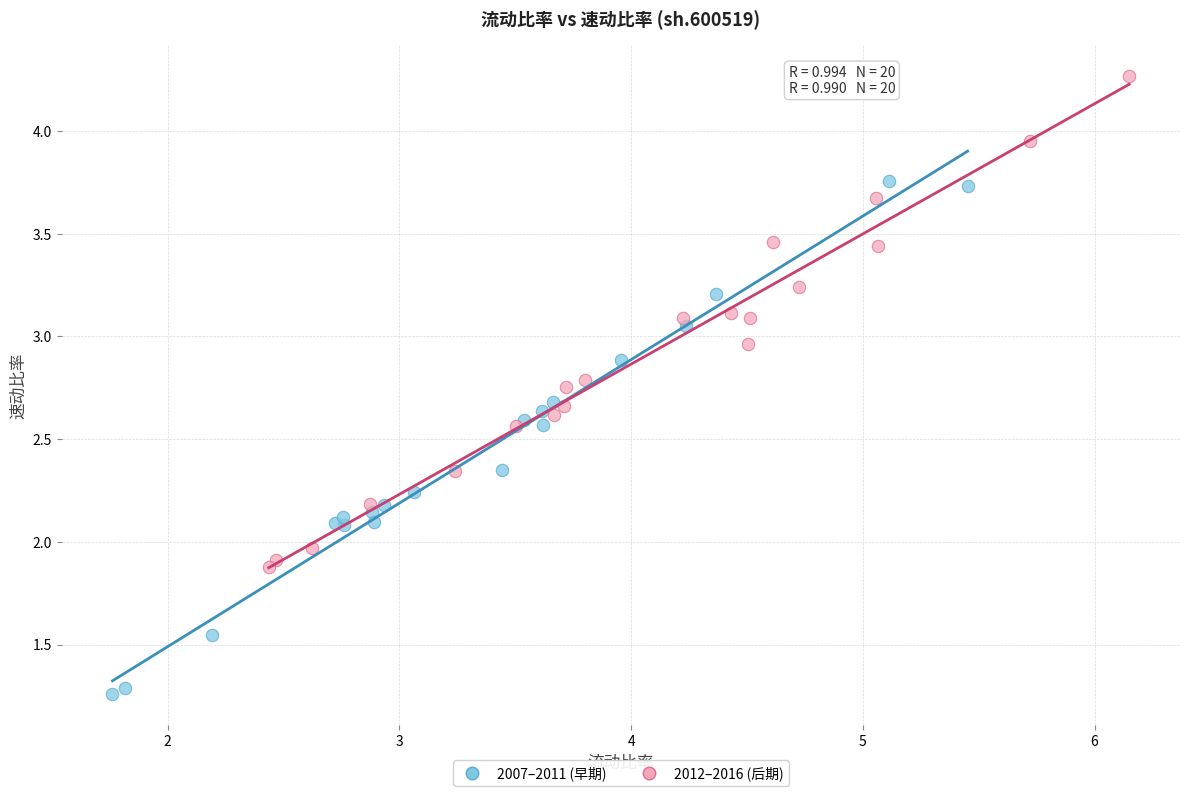

Which series contains the lowest Y value?

2007–2011 (早期)